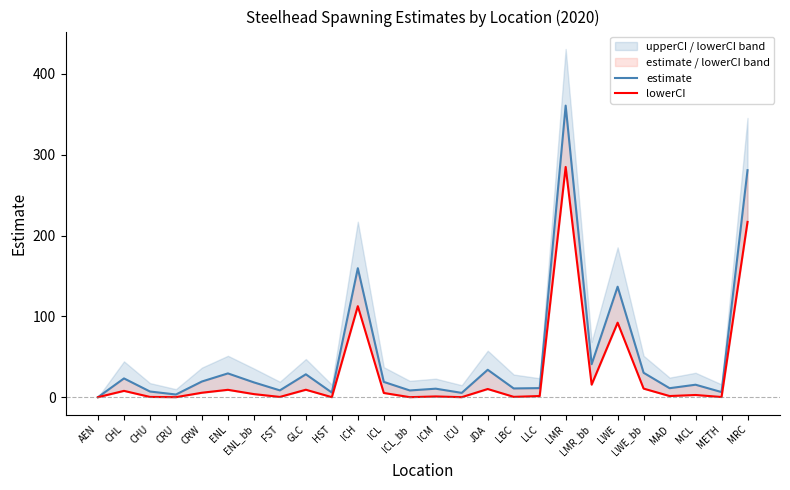

What is the sum of all estimate values?

1283.7